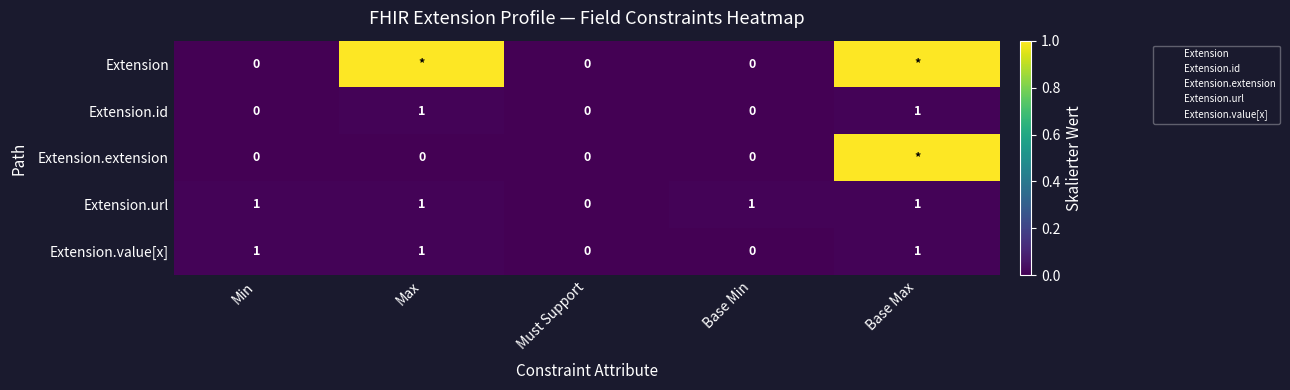

At which category does the chart reach its peak across all series?

Max